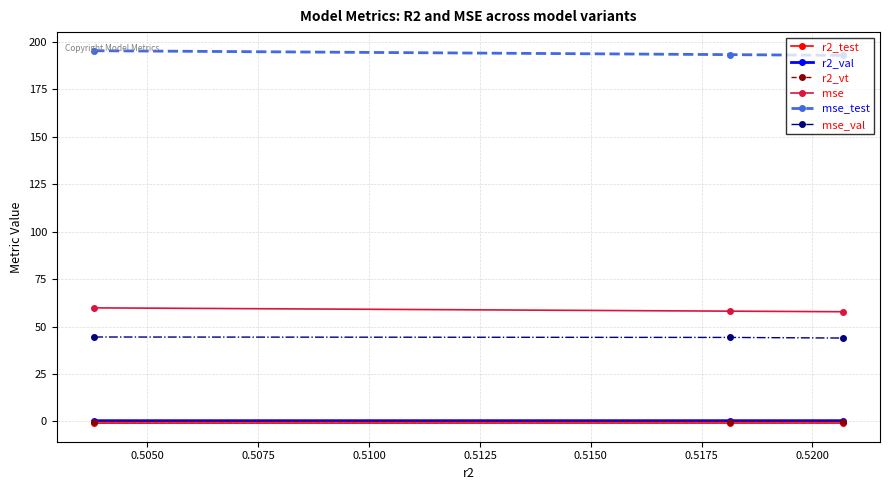

What are all the series names shown in the legend?

r2_test, r2_val, r2_vt, mse, mse_test, mse_val